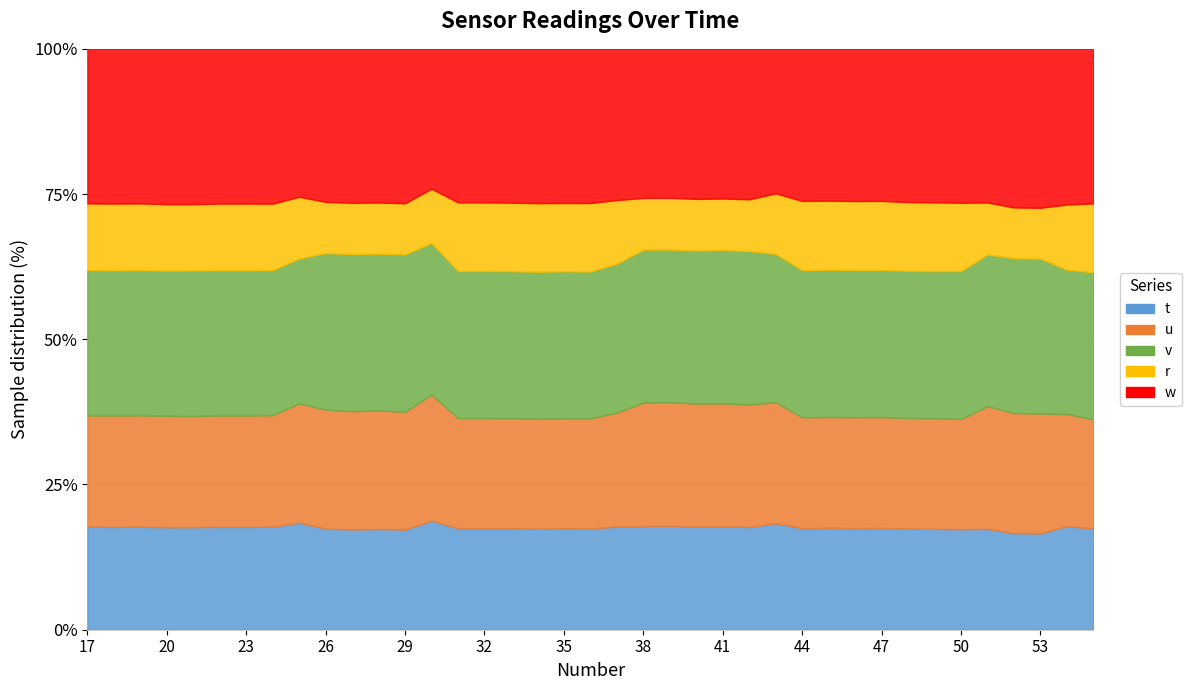

At which category does w reach its first local valley?

19